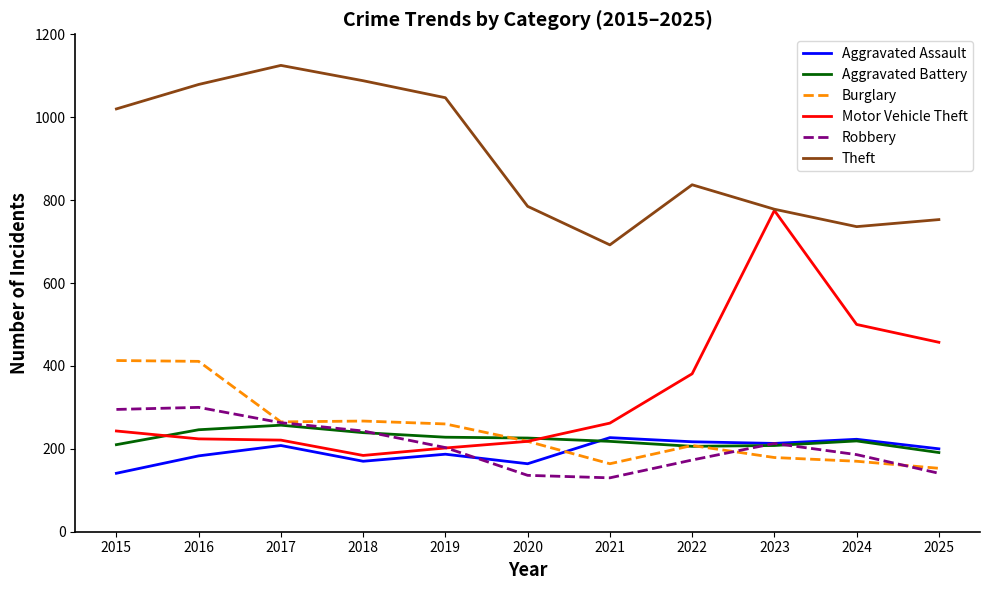

Read the Aggravated Assault value at 2021.

227